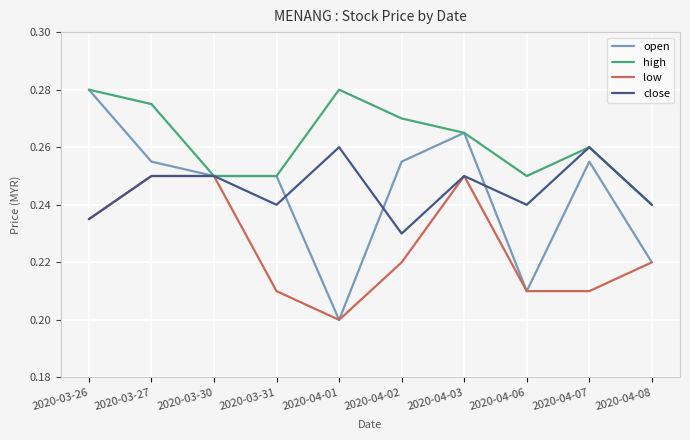

Is the value of close at 2020-03-26 greater than the value of high at 2020-03-26?

No